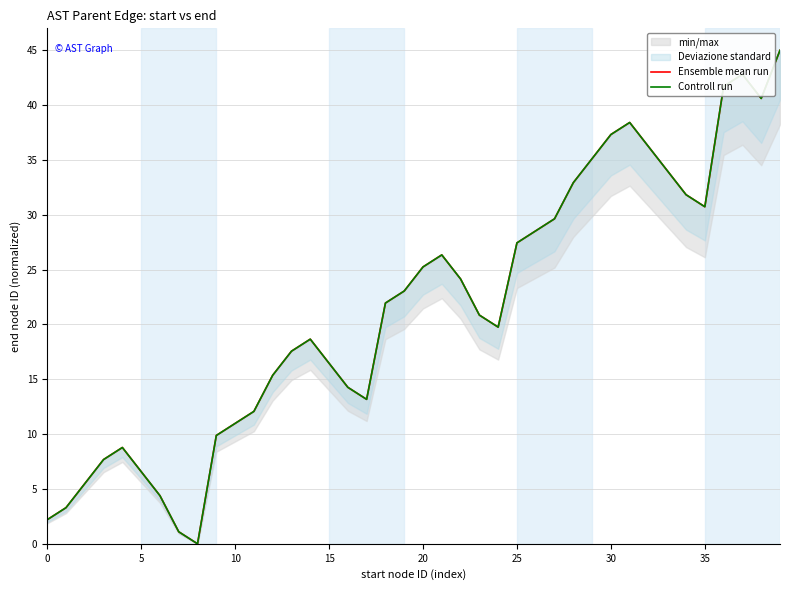

Is it true that Controll run equals 6.4 at 19?

False